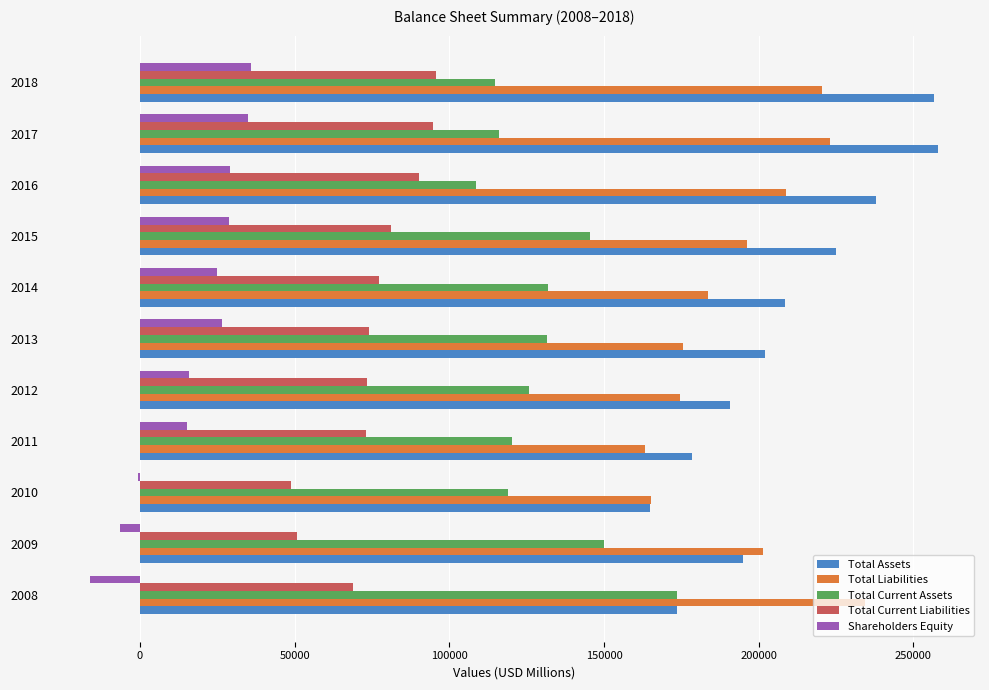

Is the value of Shareholders Equity at 2010 greater than the value of Total Assets at 2012?

No